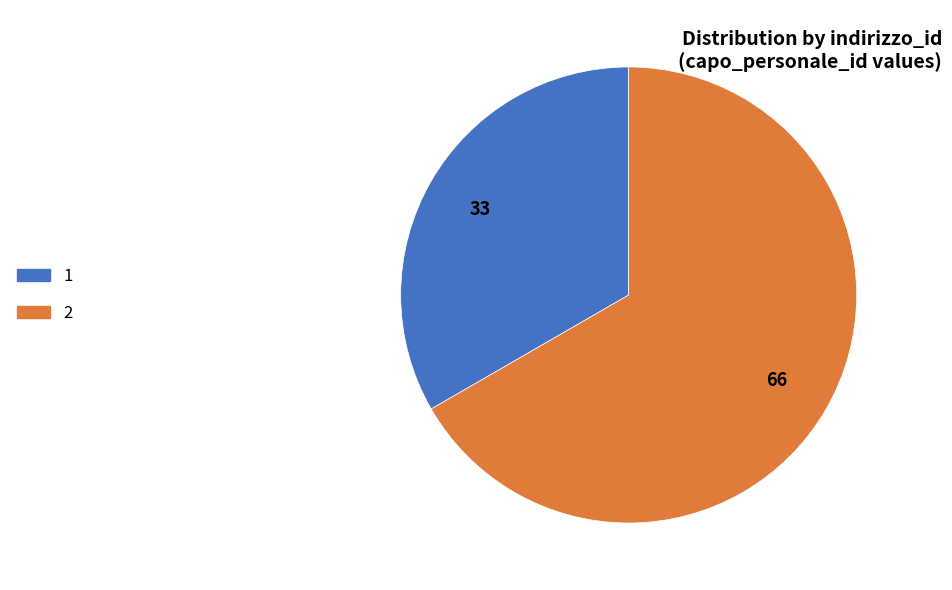

What is the smallest slice in the pie chart?

1